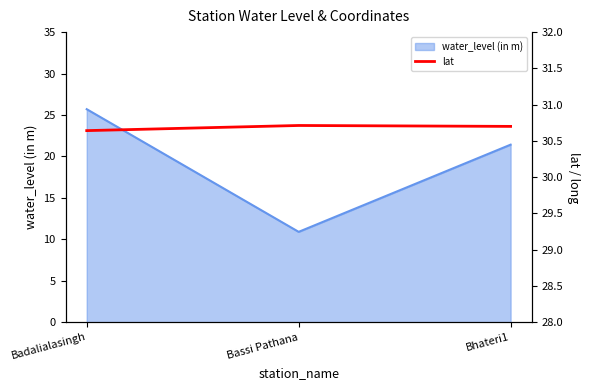

Is it true that the value at Bhateri1 is 8.7?

False